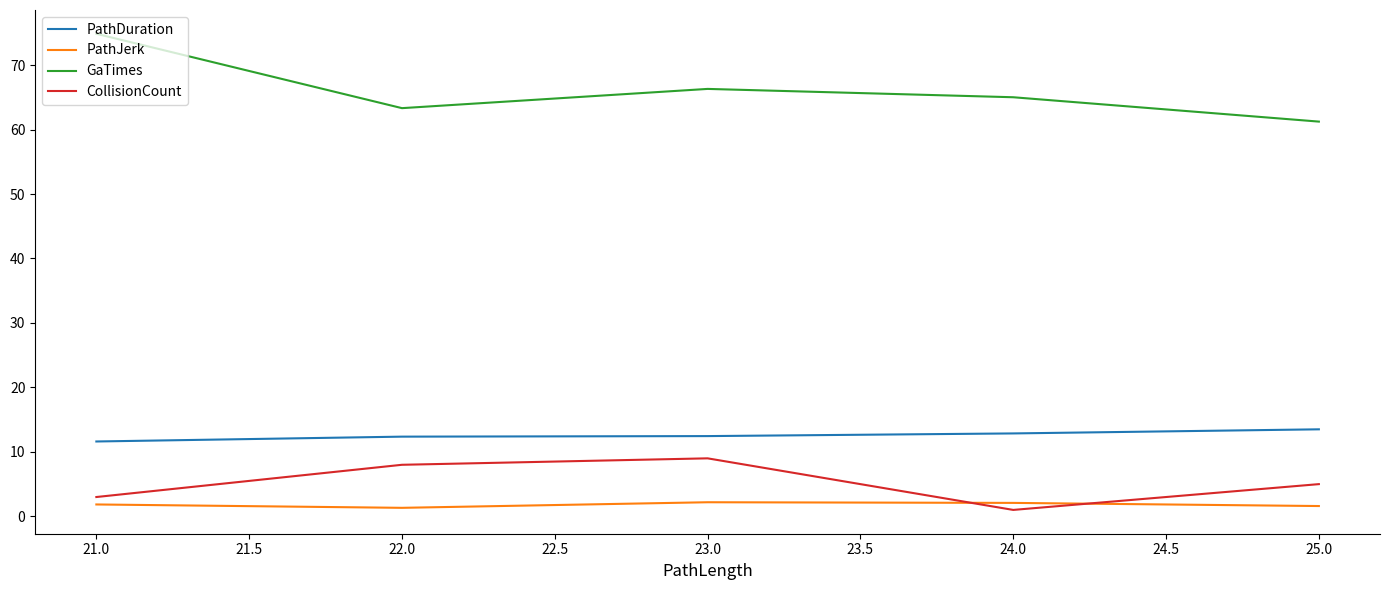

What position from the right is 21.0?

5